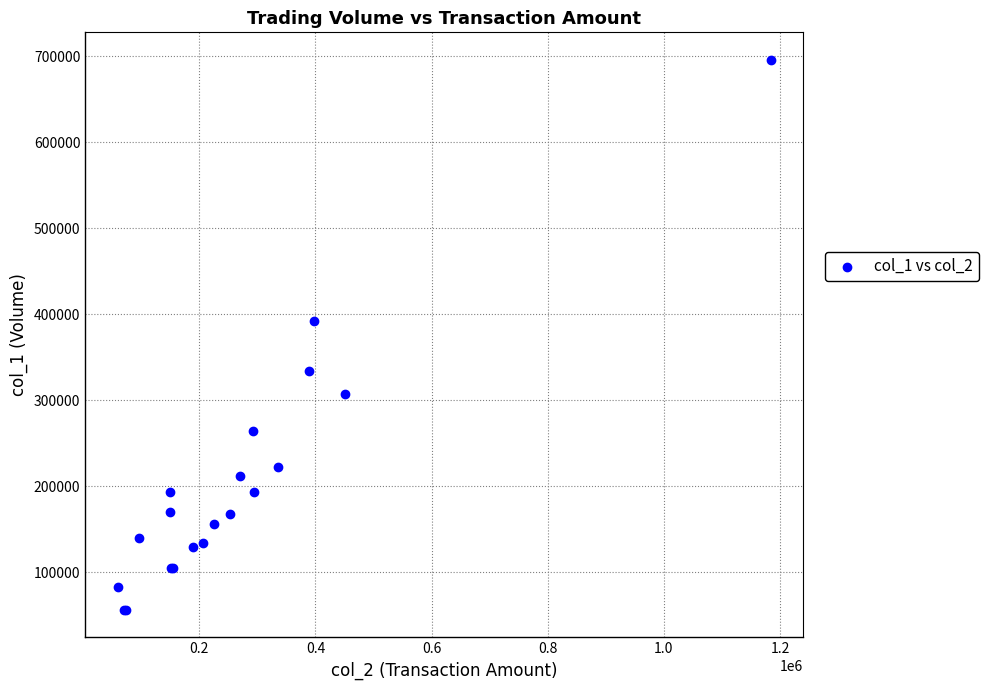

What Y value in the scatter plot is closest to 376000?

392000